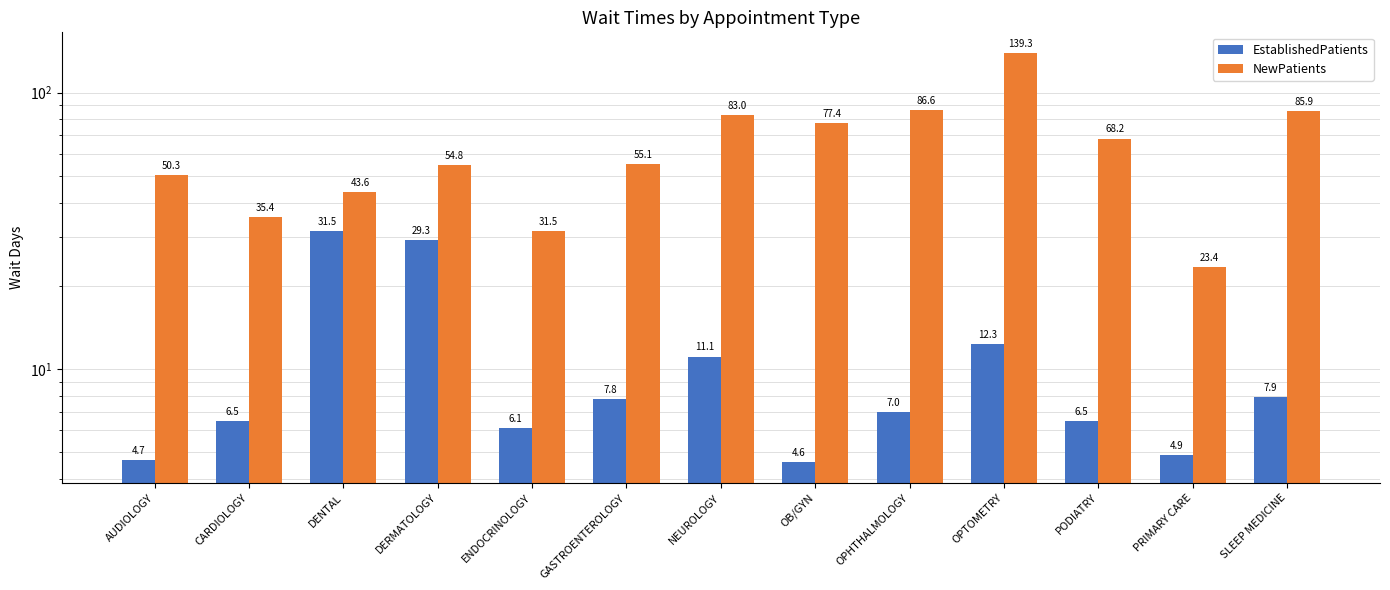

What position from the left is NEUROLOGY?

7